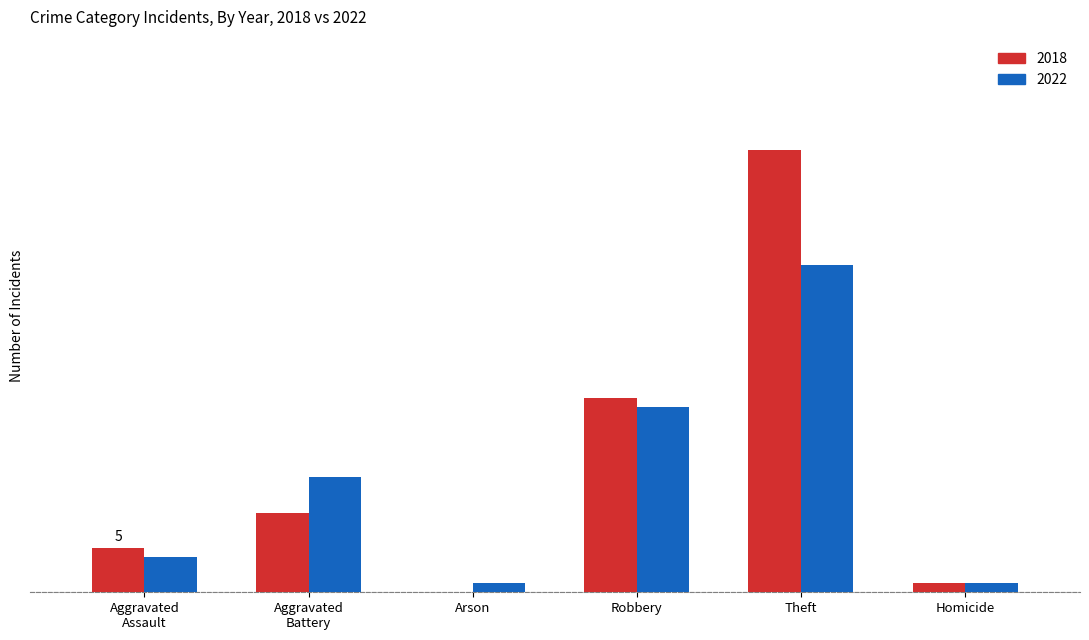

Where is 2022 nearest to the value 19?

Robbery